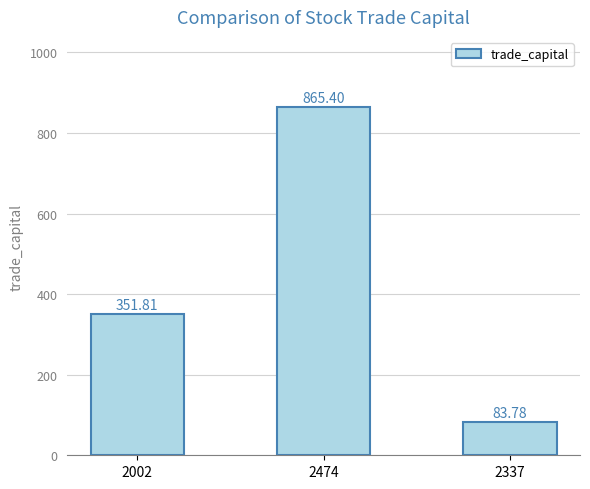

What is the value of the 2nd bar from the left?

865.4